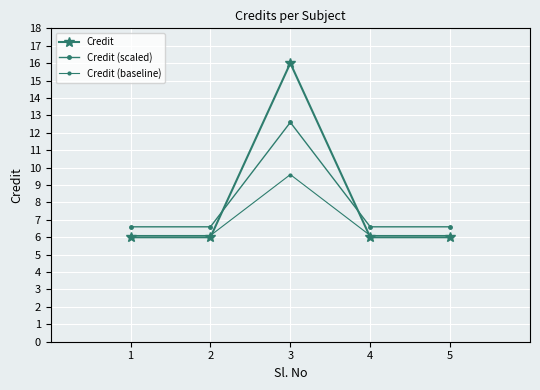

Is this an area chart (filled region under the line)?

No